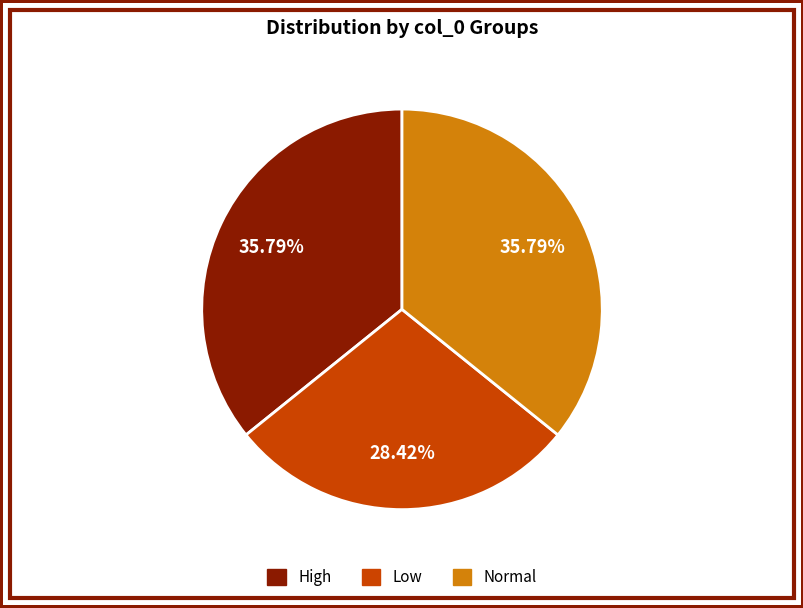

Does any single category account for the majority?

No